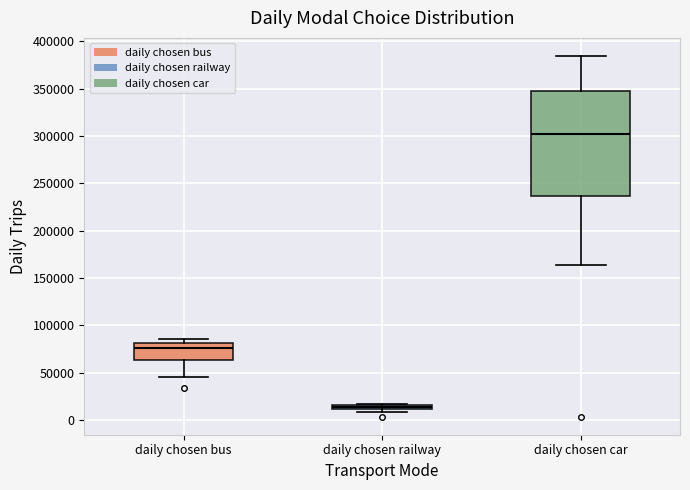

Where is the lower edge of the box for daily chosen car on the y-axis? The values are not printed on the chart, so give them approximately, as read against the axis.

235000